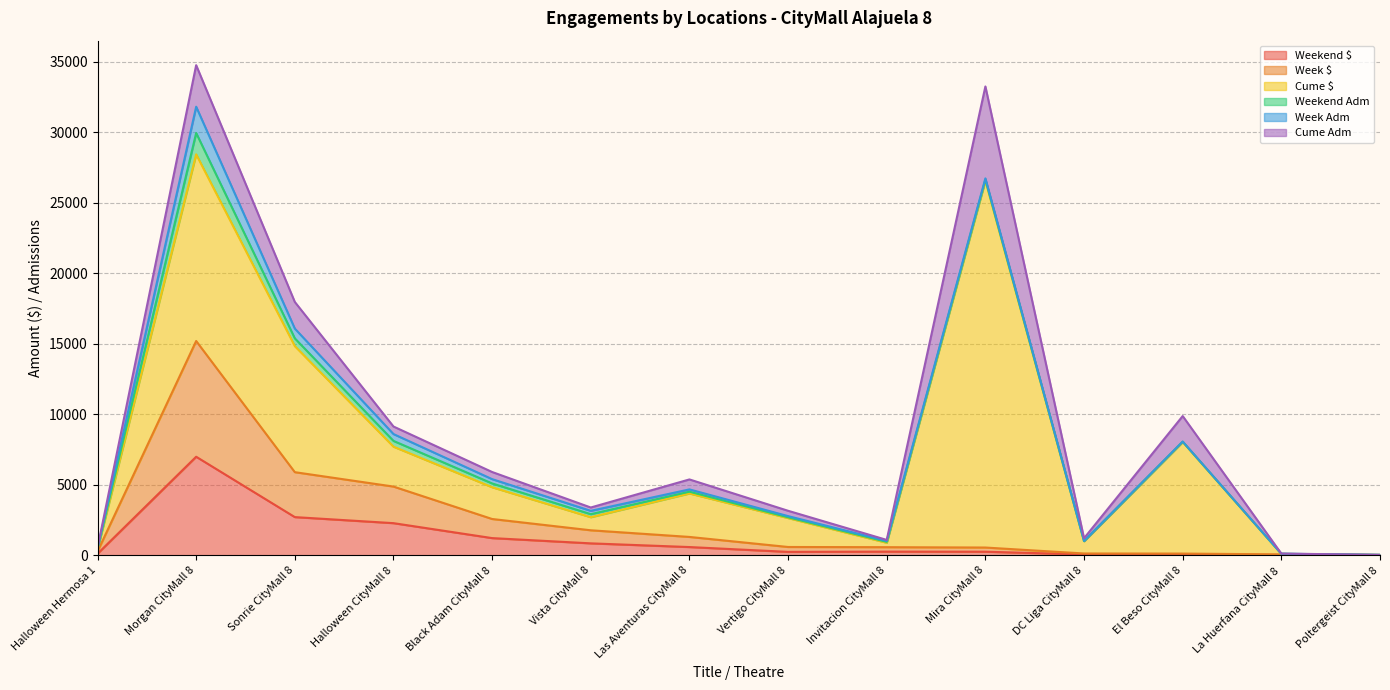

The Week Adm series shows 14.0 at El Beso CityMall 8. True or false?

True